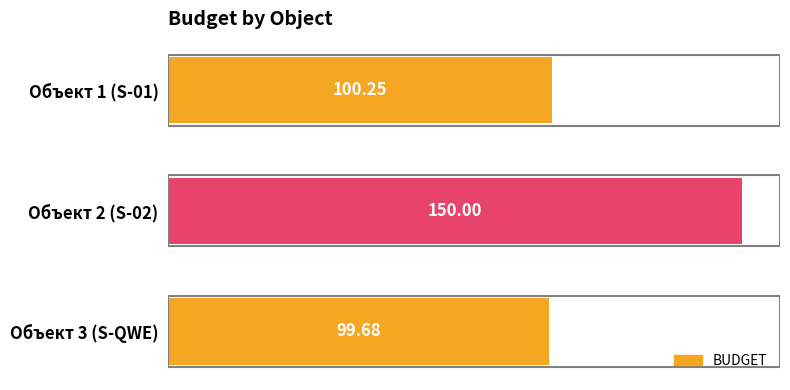

How many bars are there in total?

3